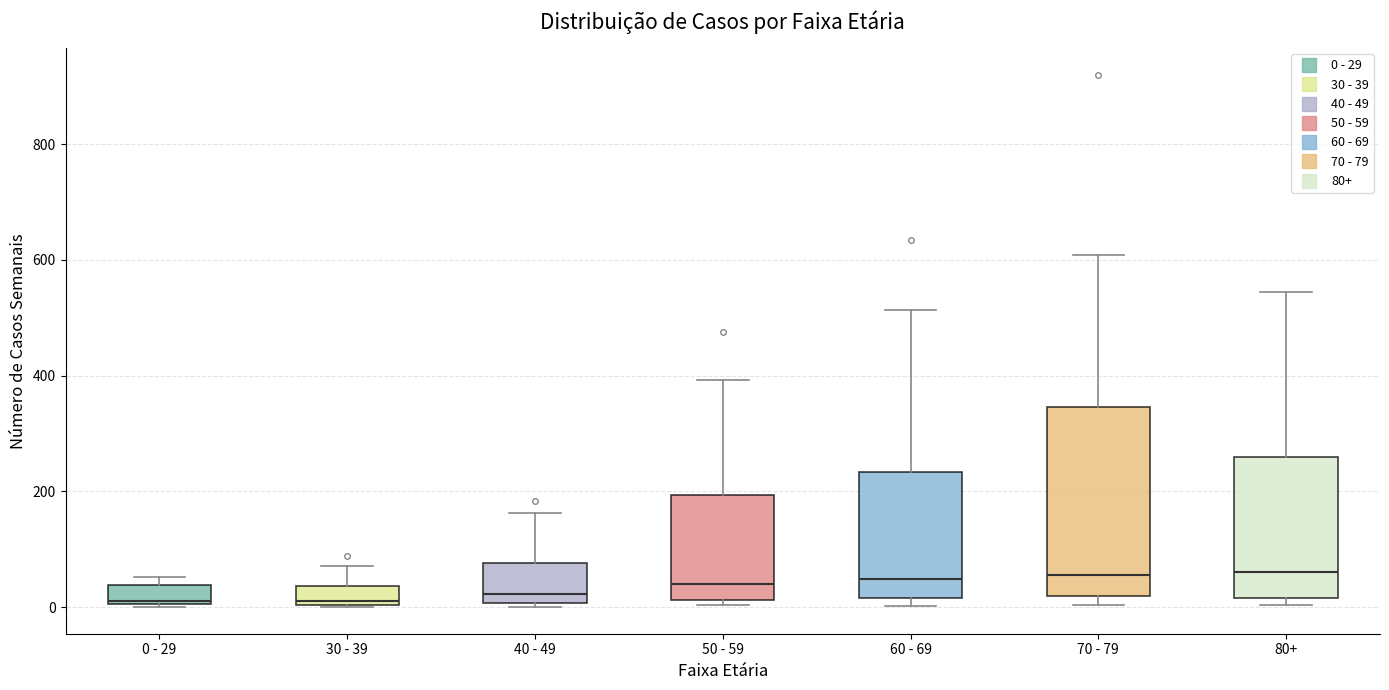

Reading left to right, read every box against the y-axis: the position of its median line, the range the box covers, and the ends of its whiskers. The values are not printed on the chart, so give them approximately, as read against the axis.

0 - 29: median 20, box 0 to 40, whiskers 0 to 60
30 - 39: median 20, box 0 to 40, whiskers 0 to 80
40 - 49: median 20, box 0 to 80, whiskers 0 (just below the box's lower edge) to 160
50 - 59: median 40, box 20 to 200, whiskers 0 to 400
60 - 69: median 40, box 20 to 240, whiskers 0 to 520
70 - 79: median 60, box 20 to 340, whiskers 0 to 600
80+: median 60, box 20 to 260, whiskers 0 to 540